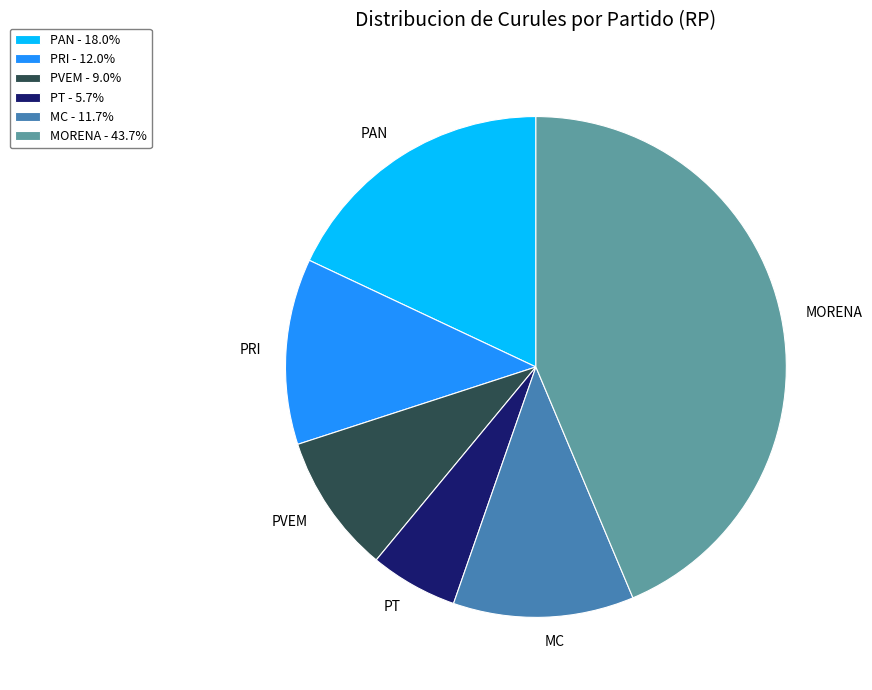

Do MORENA and PVEM together represent more than half of the pie?

Yes